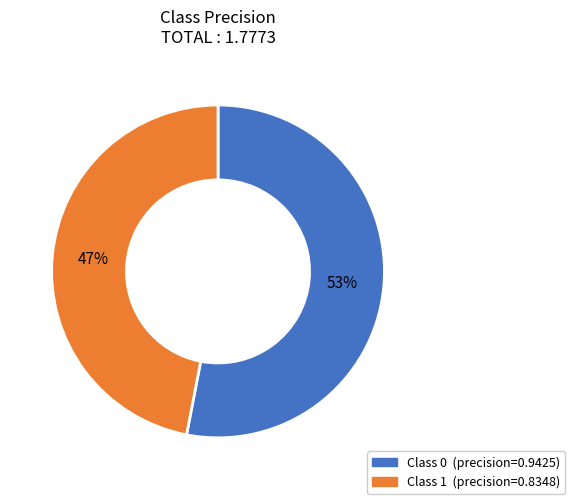

Is there a majority slice in this chart?

Yes